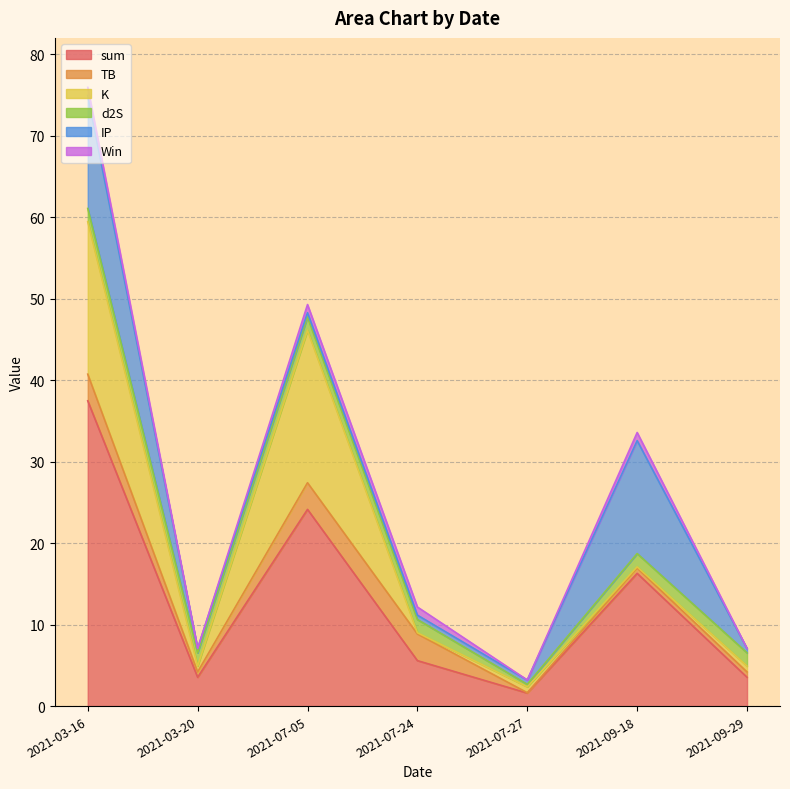

What is the value of the sum point at the 4th from the left?

5.6